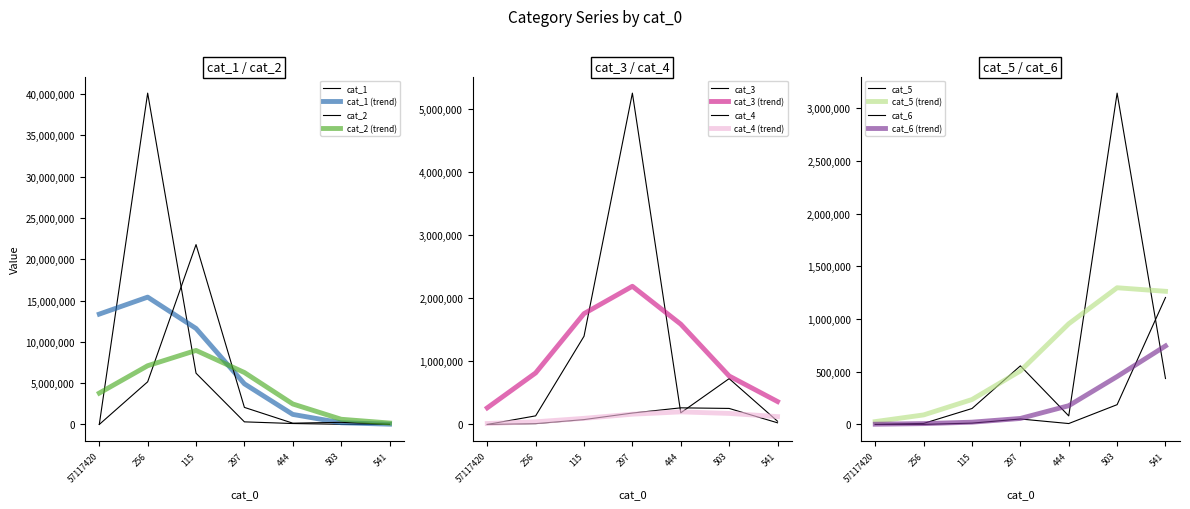

How many lines are shown in the chart?

6